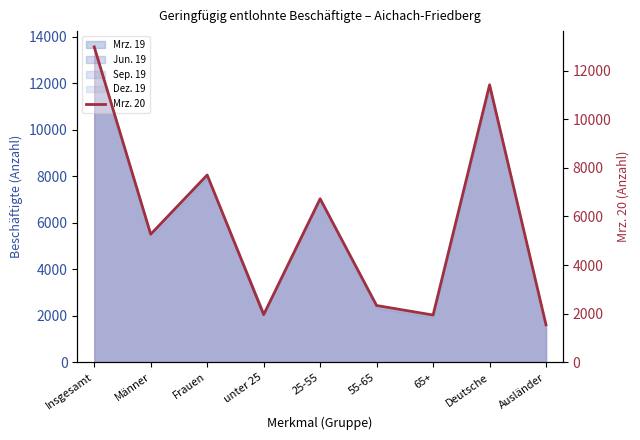

At which category does the chart reach its minimum across all series?

Ausländer